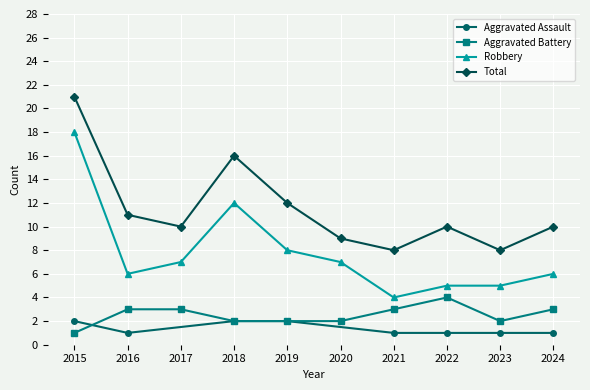

What is the average value of the Aggravated Battery series?

2